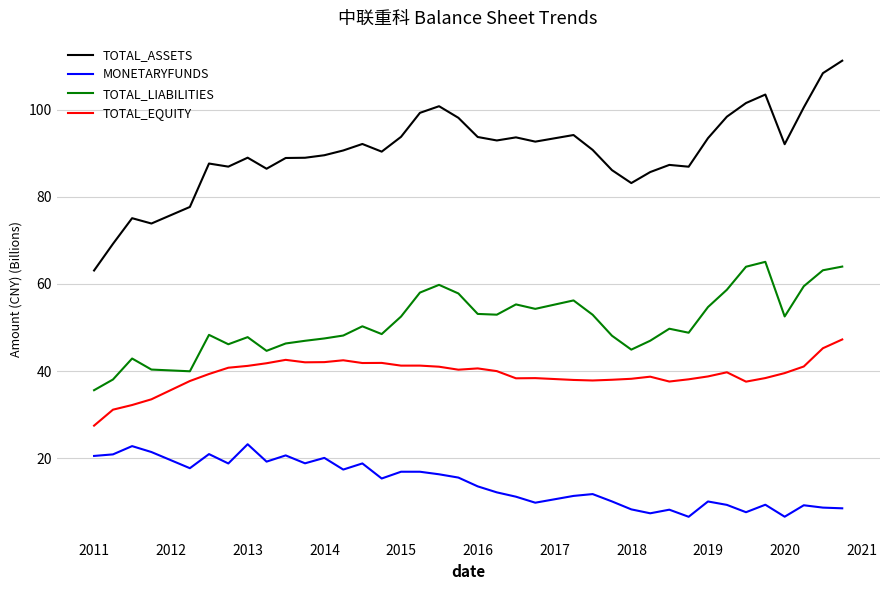

Rank the series by their average value, from lowest to highest.

MONETARYFUNDS, TOTAL_EQUITY, TOTAL_LIABILITIES, TOTAL_ASSETS